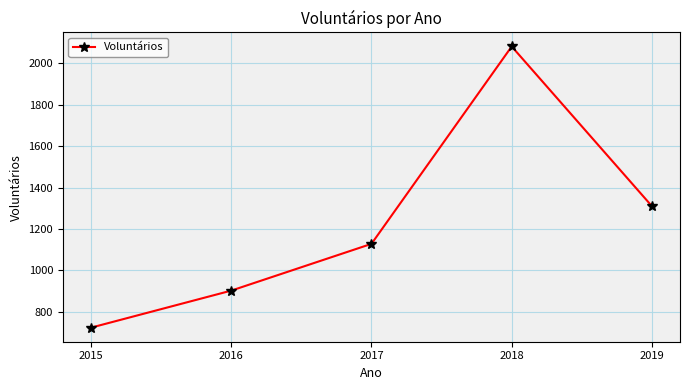

Which label corresponds to the smallest value in the chart?

2015